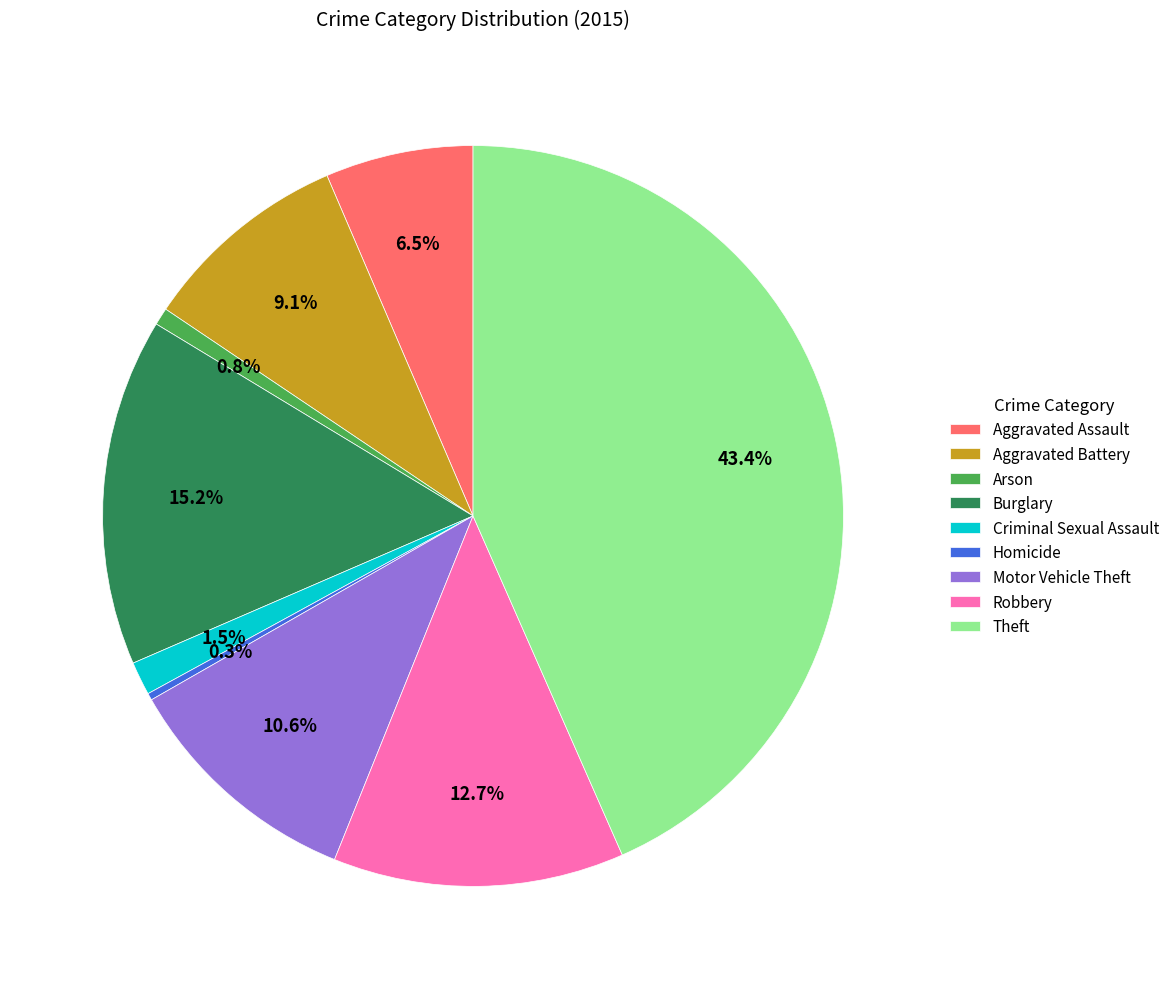

How many segments does this pie chart have?

9